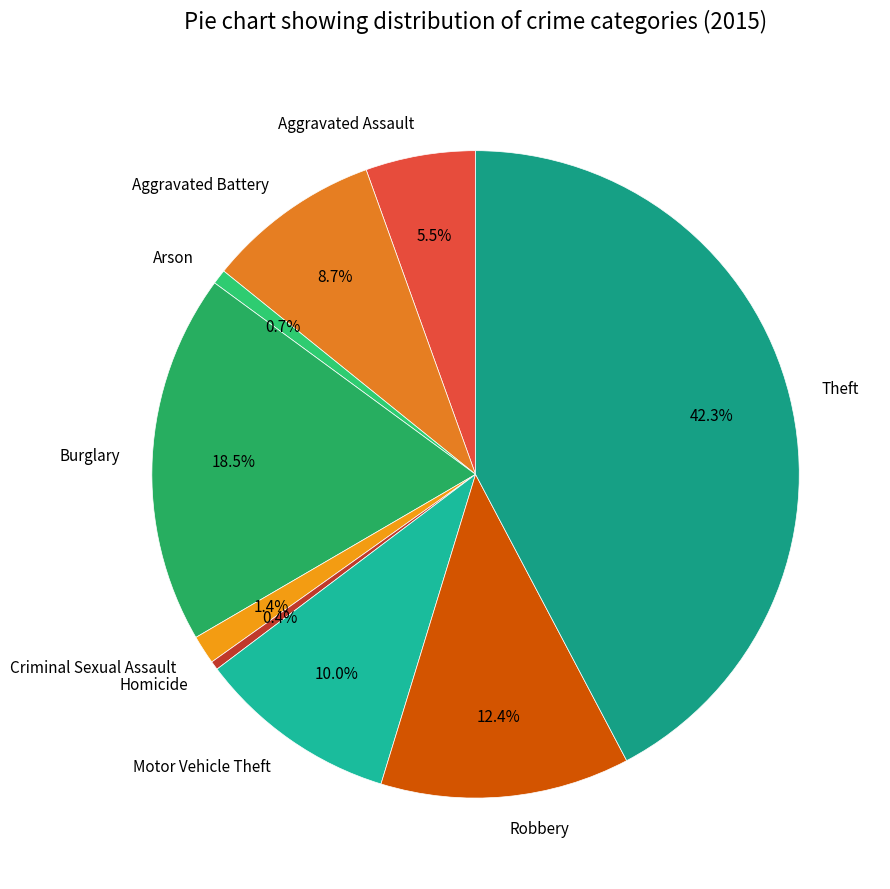

How many slices are in this pie chart?

9